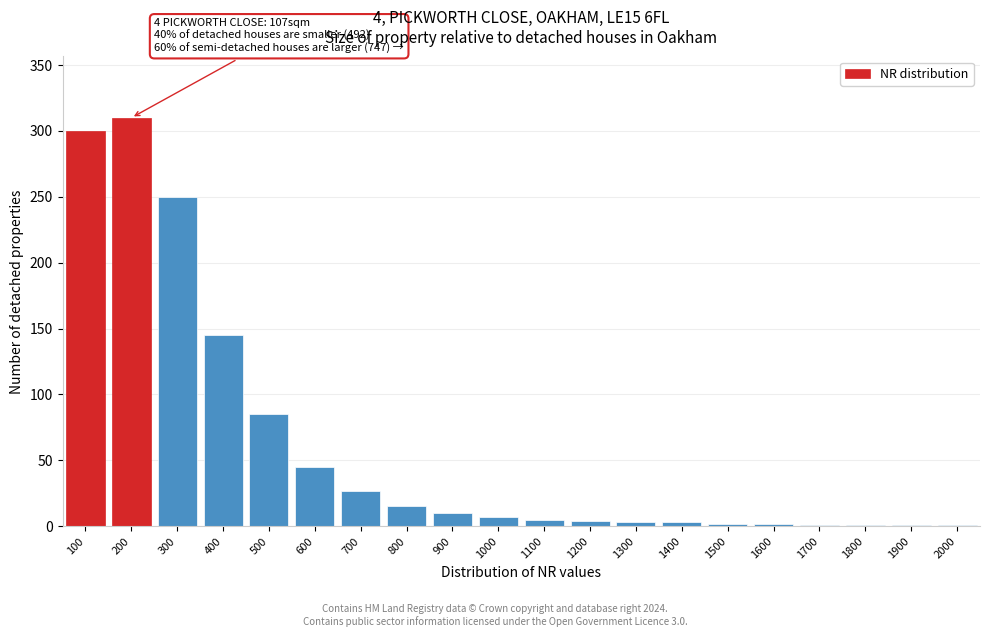

Which category has the highest value across all series?

200